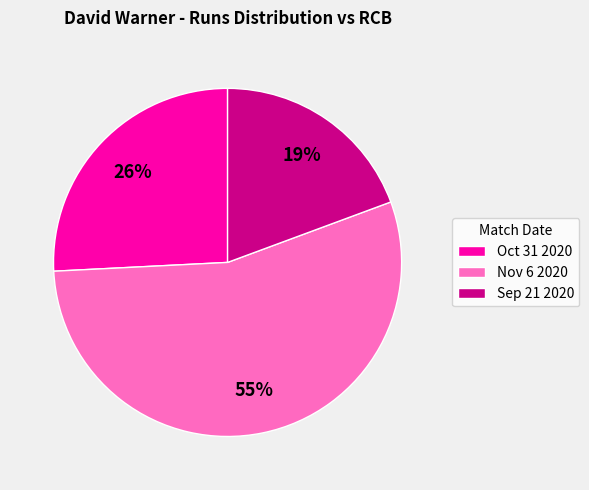

To the nearest percent, what is the combined percentage of Sep 21 2020 and Oct 31 2020?

45%